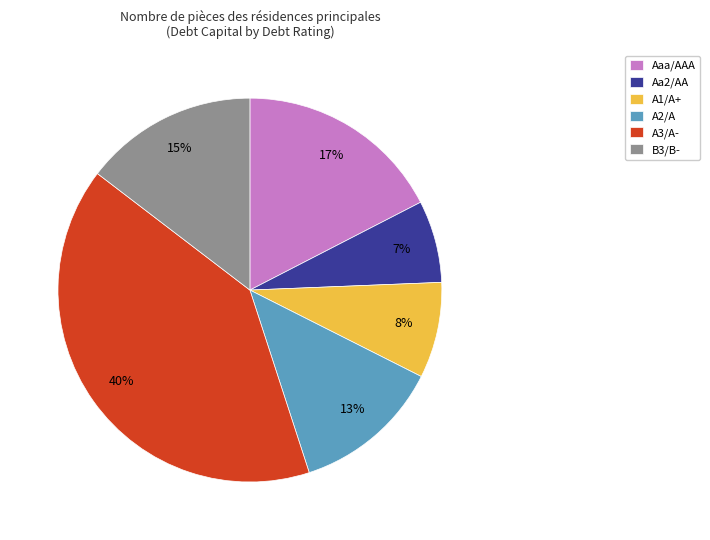

Does any single category account for the majority?

No